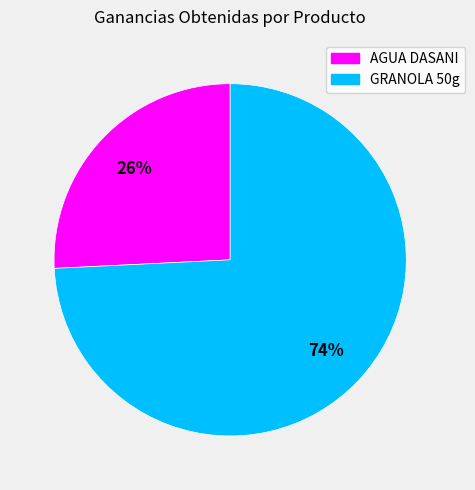

Which has a higher value, GRANOLA 50g or AGUA DASANI?

GRANOLA 50g